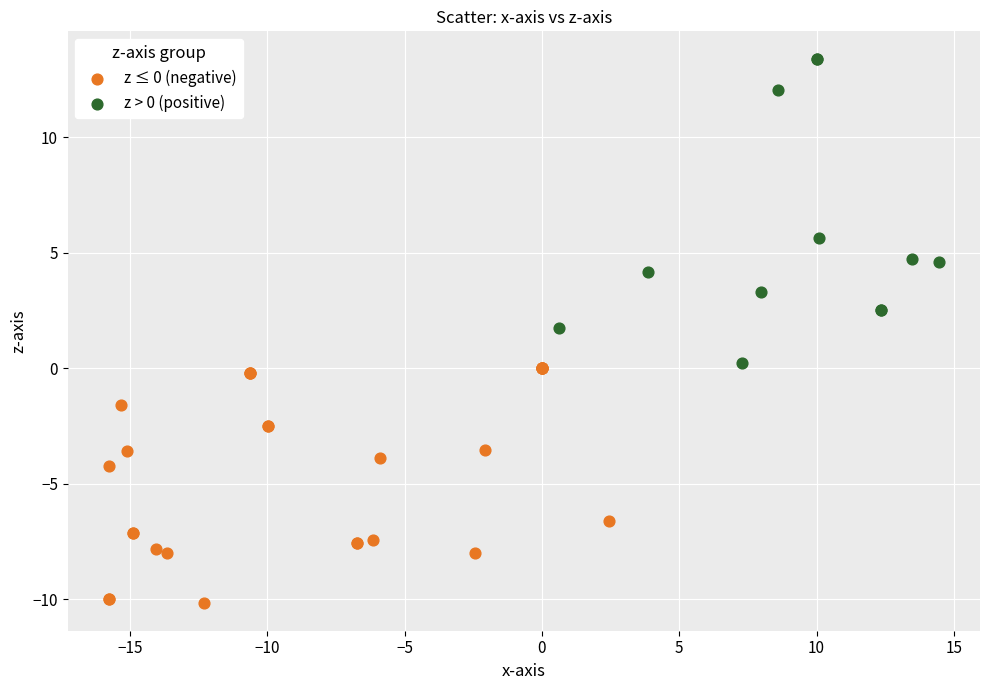

Which series has the widest spread of Y values?

z > 0 (positive)